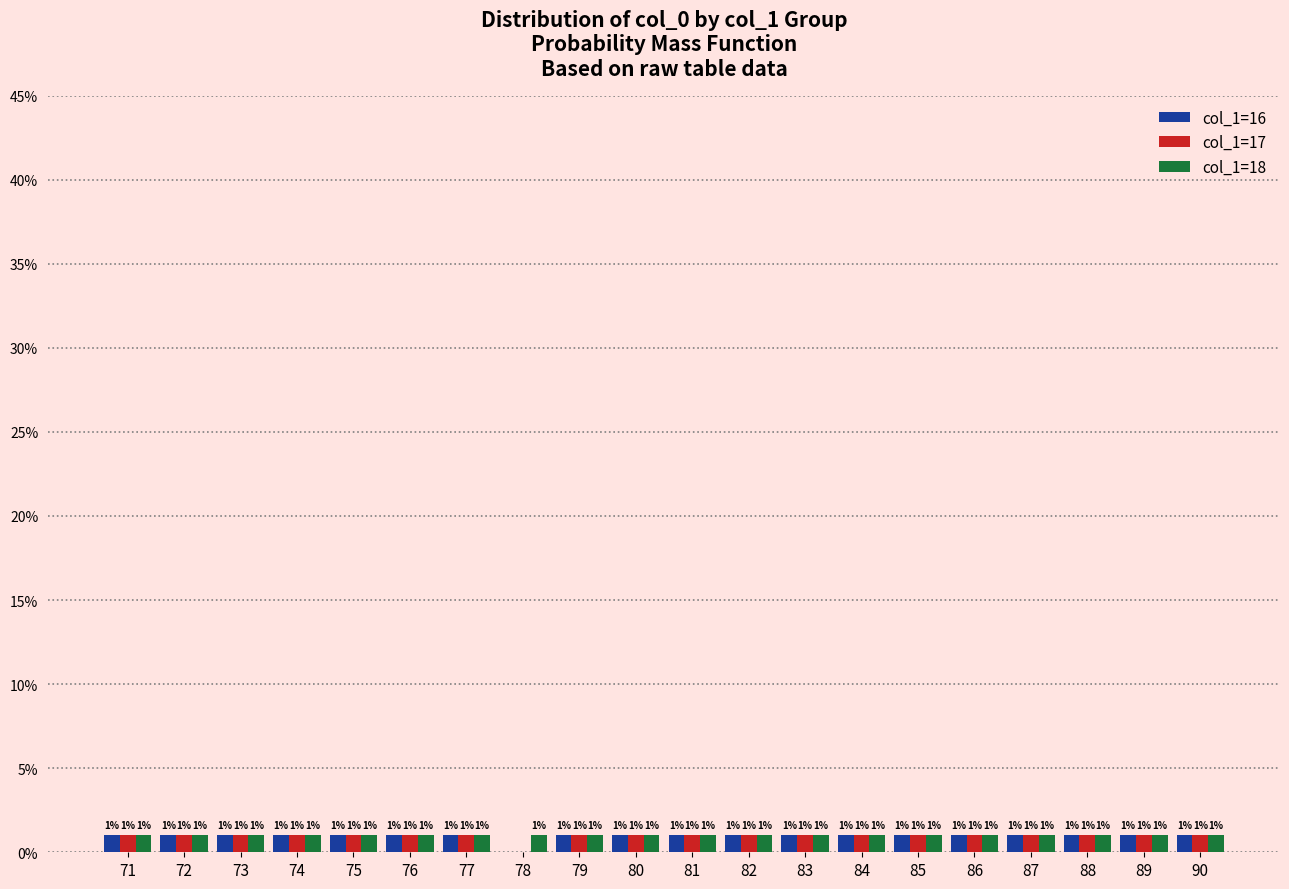

What is the maximum value shown in the chart?

1.0